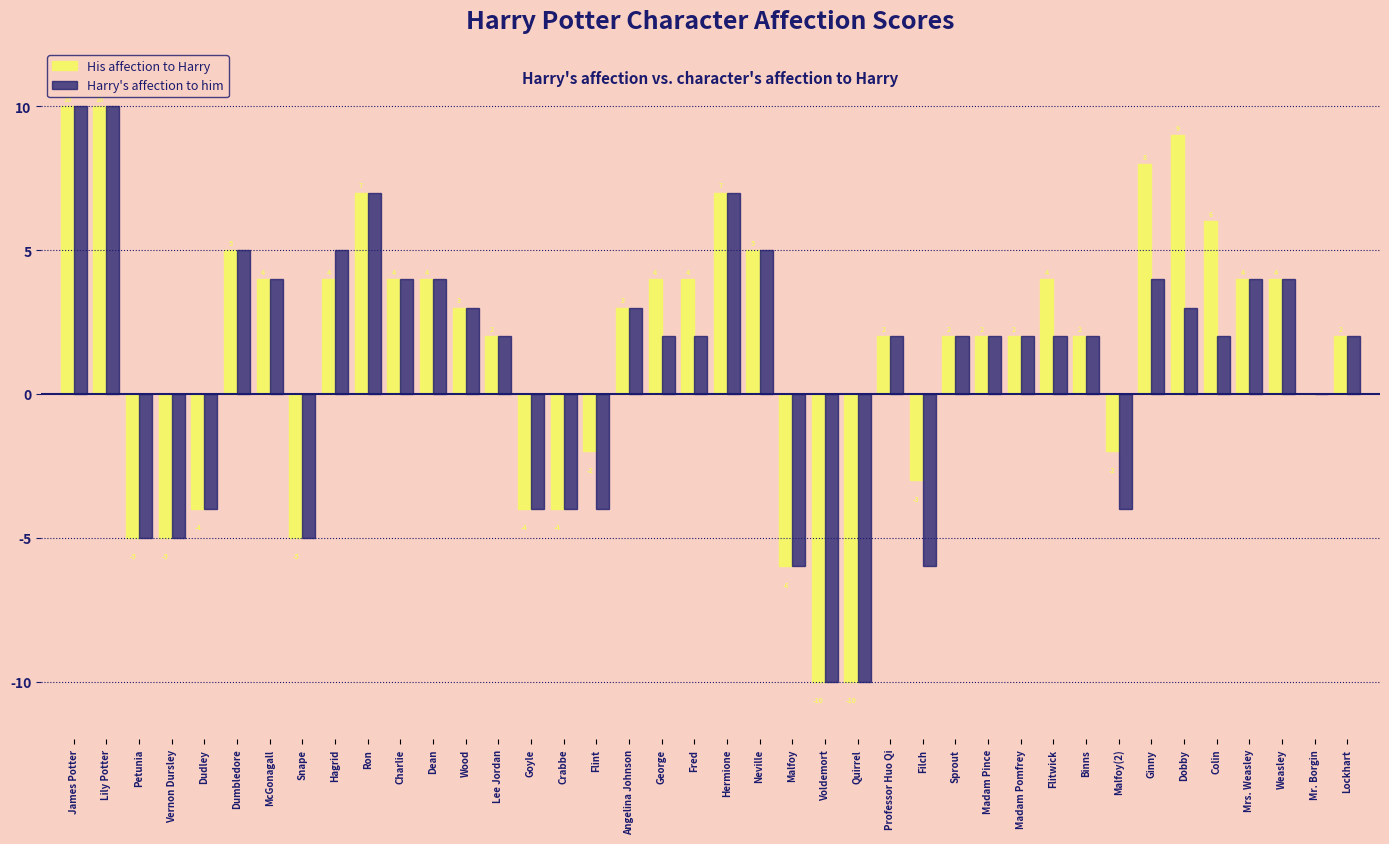

How many data points does each series have?

40